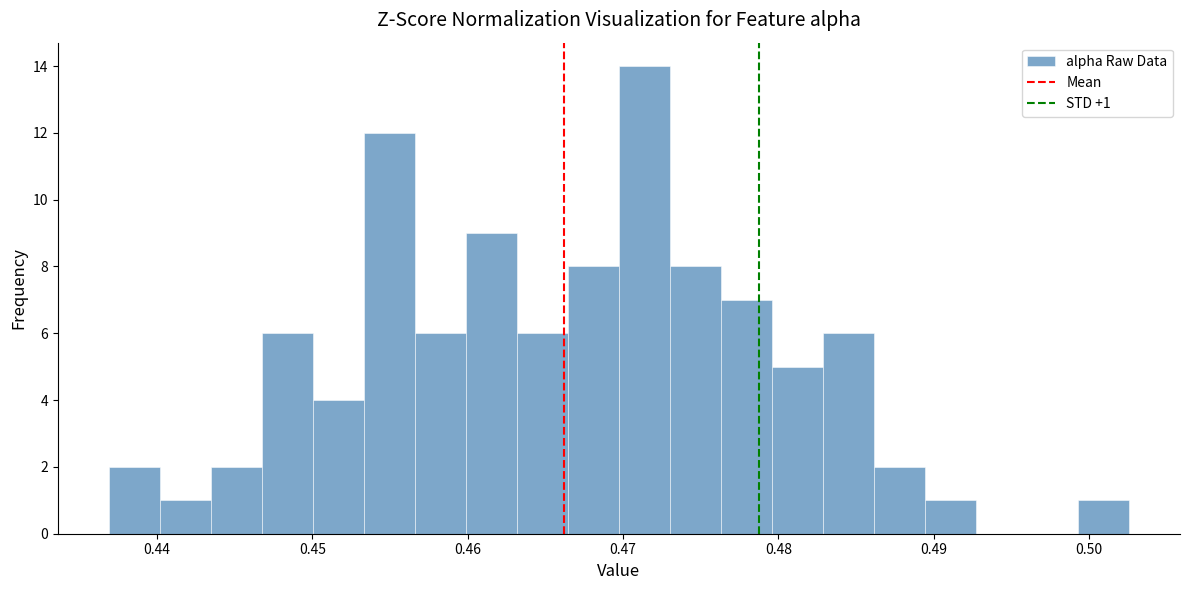

Around what value on the x-axis is the tallest bar? Give the approximate position of its centre, as read against the axis.

0.471